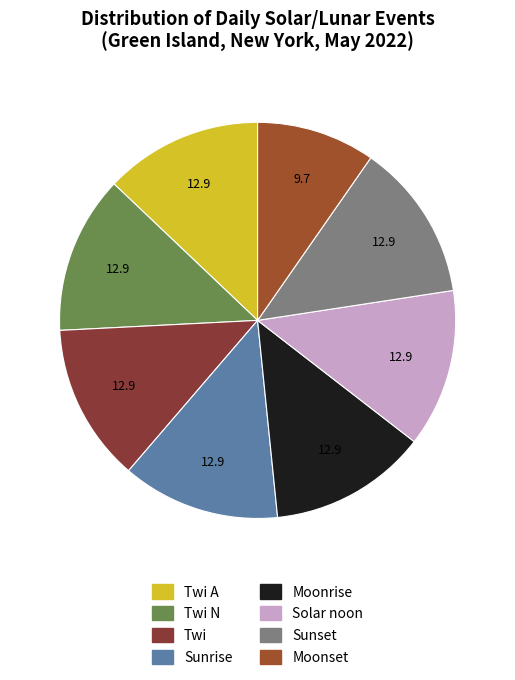

How many segments does this pie chart have?

8